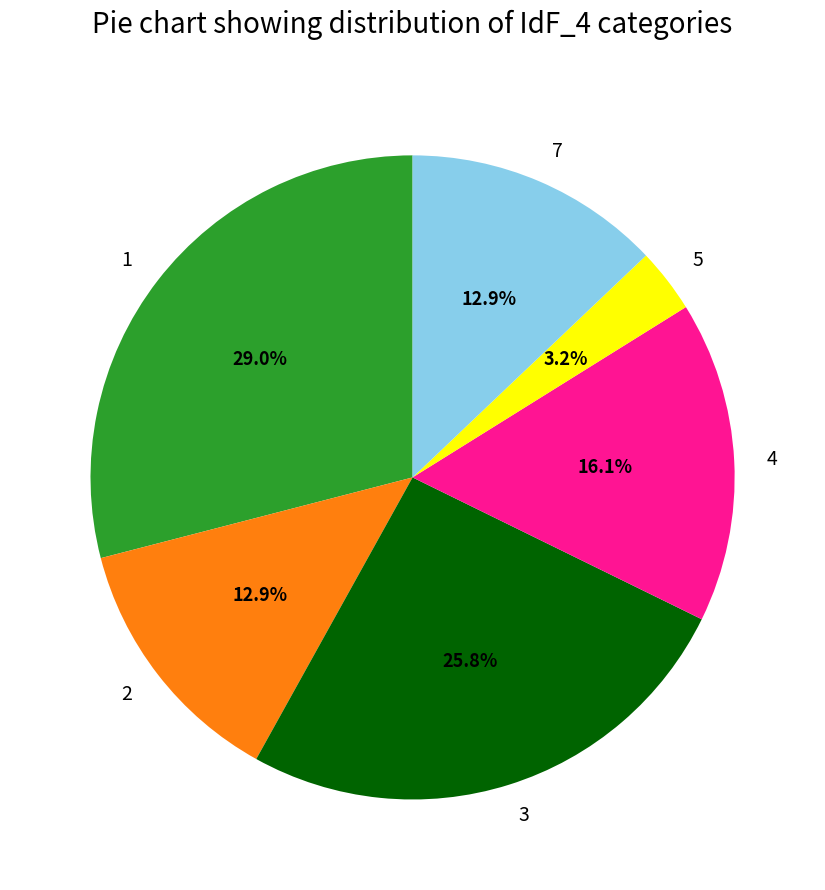

What is the largest slice in the pie chart?

1